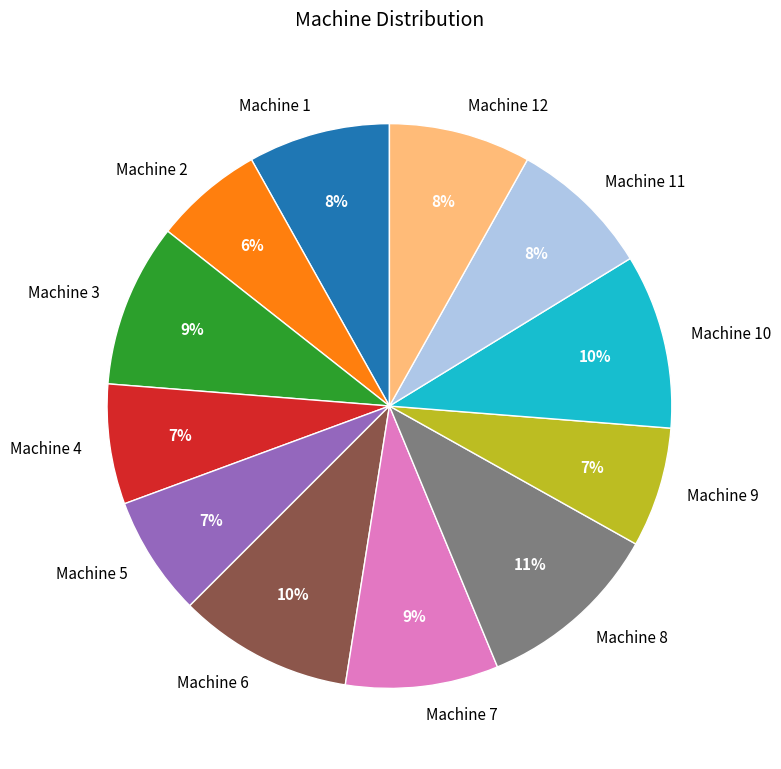

What percentage is the Machine 12 slice, to the nearest percent?

8%